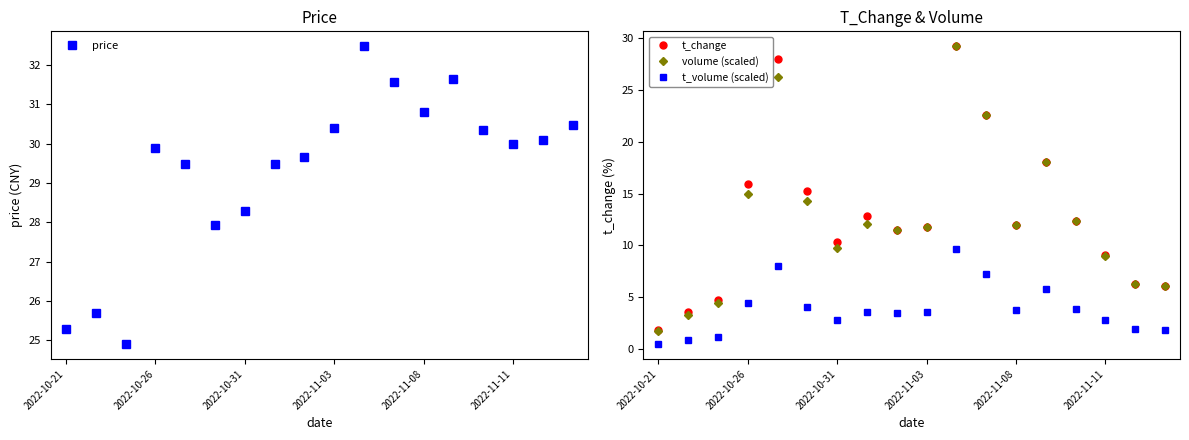

The value of price at 2022-11-03 is 30.4. True or false?

True